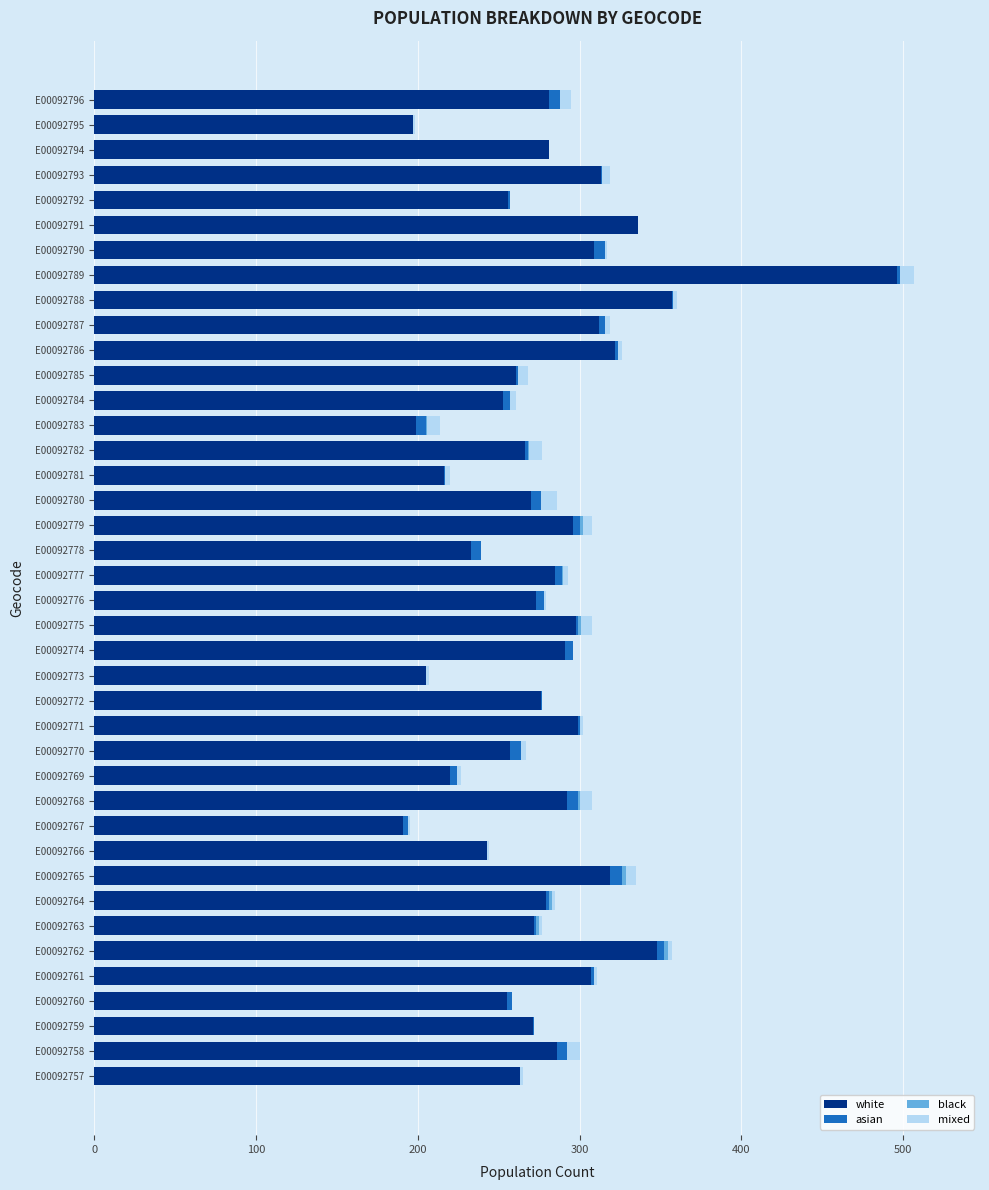

What is the sum of all white values?

11184